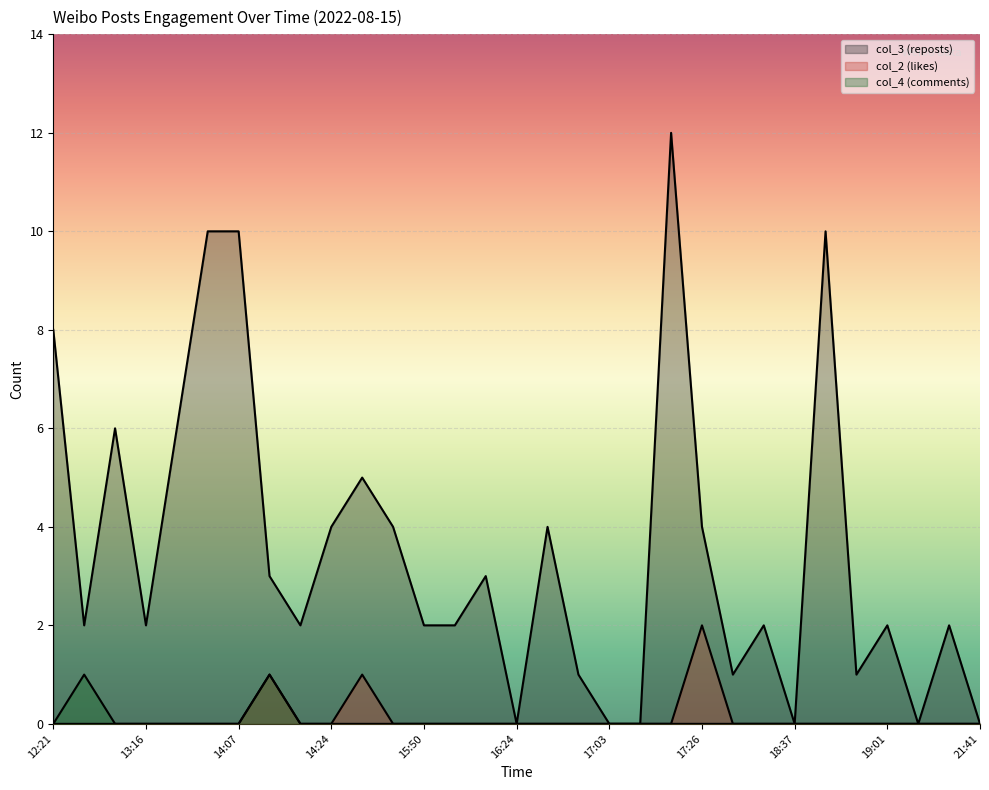

Which label corresponds to the smallest value in the chart?

16:24